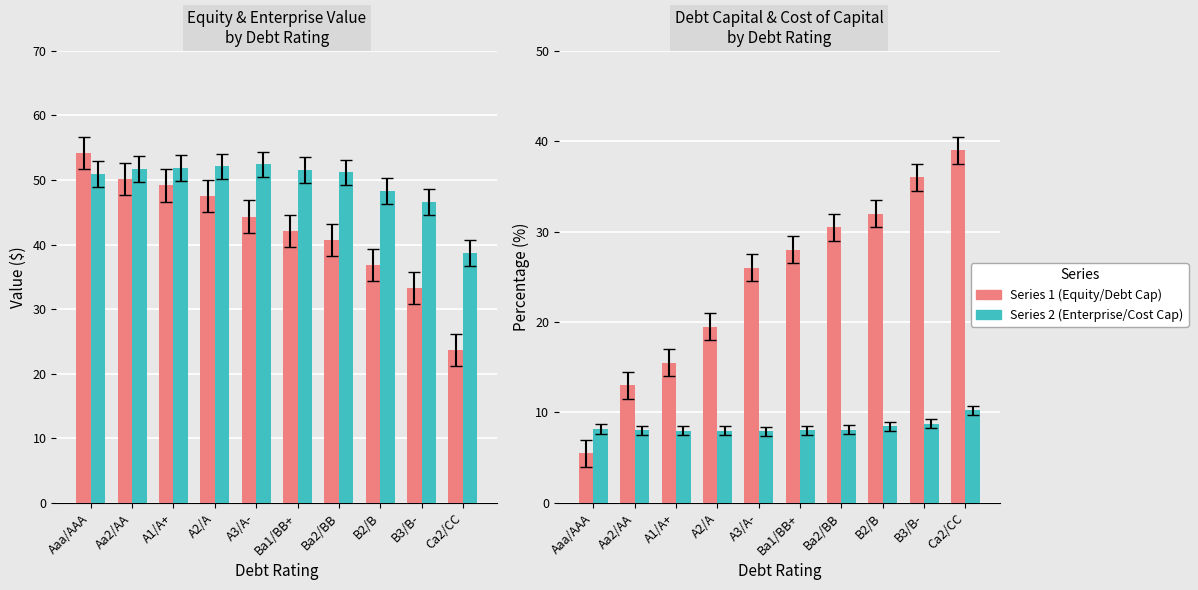

Reading left to right, list all the values displayed in this chart.

Equity Value: Aaa/AAA=54.2	Aa2/AA=50.2	A1/A+=49.2	A2/A=47.5	A3/A-=44.4	Ba1/BB+=42.1	Ba2/BB=40.8	B2/B=36.8	B3/B-=33.2	Ca2/CC=23.7
Enterprise Value: Aaa/AAA=51.0	Aa2/AA=51.7	A1/A+=51.9	A2/A=52.1	A3/A-=52.4	Ba1/BB+=51.5	Ba2/BB=51.2	B2/B=48.3	B3/B-=46.6	Ca2/CC=38.7
Debt Capital (%): Aaa/AAA=5.5	Aa2/AA=13.0	A1/A+=15.5	A2/A=19.5	A3/A-=26.0	Ba1/BB+=28.0	Ba2/BB=30.5	B2/B=32.0	B3/B-=36.0	Ca2/CC=39.0
Cost of Capital (%): Aaa/AAA=8.2	Aa2/AA=8.0	A1/A+=8.0	A2/A=8.0	A3/A-=7.9	Ba1/BB+=8.1	Ba2/BB=8.1	B2/B=8.5	B3/B-=8.7	Ca2/CC=10.2